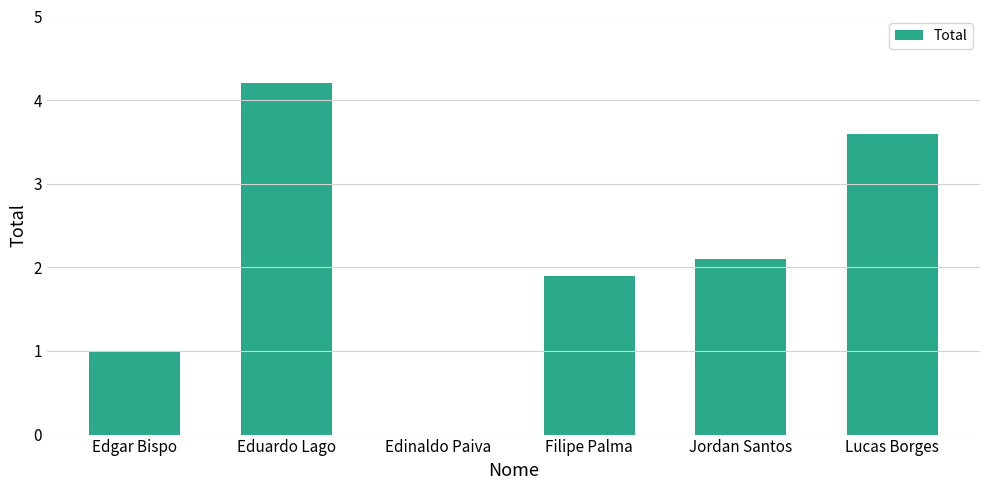

Reading left to right, transcribe all the data shown in this chart.

1.0	4.2	0.0	1.9	2.1	3.6